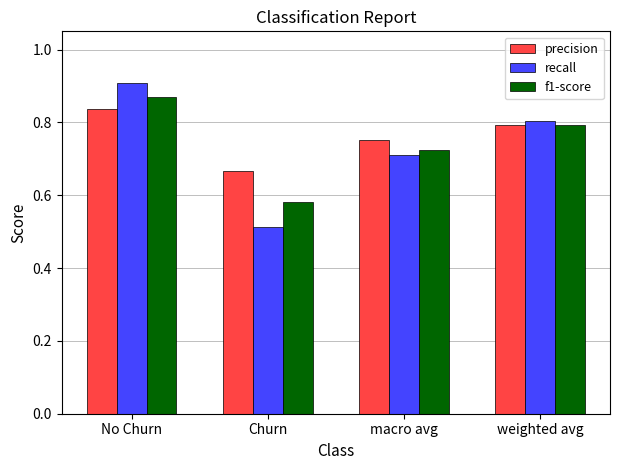

At which label does precision reach its minimum?

Churn